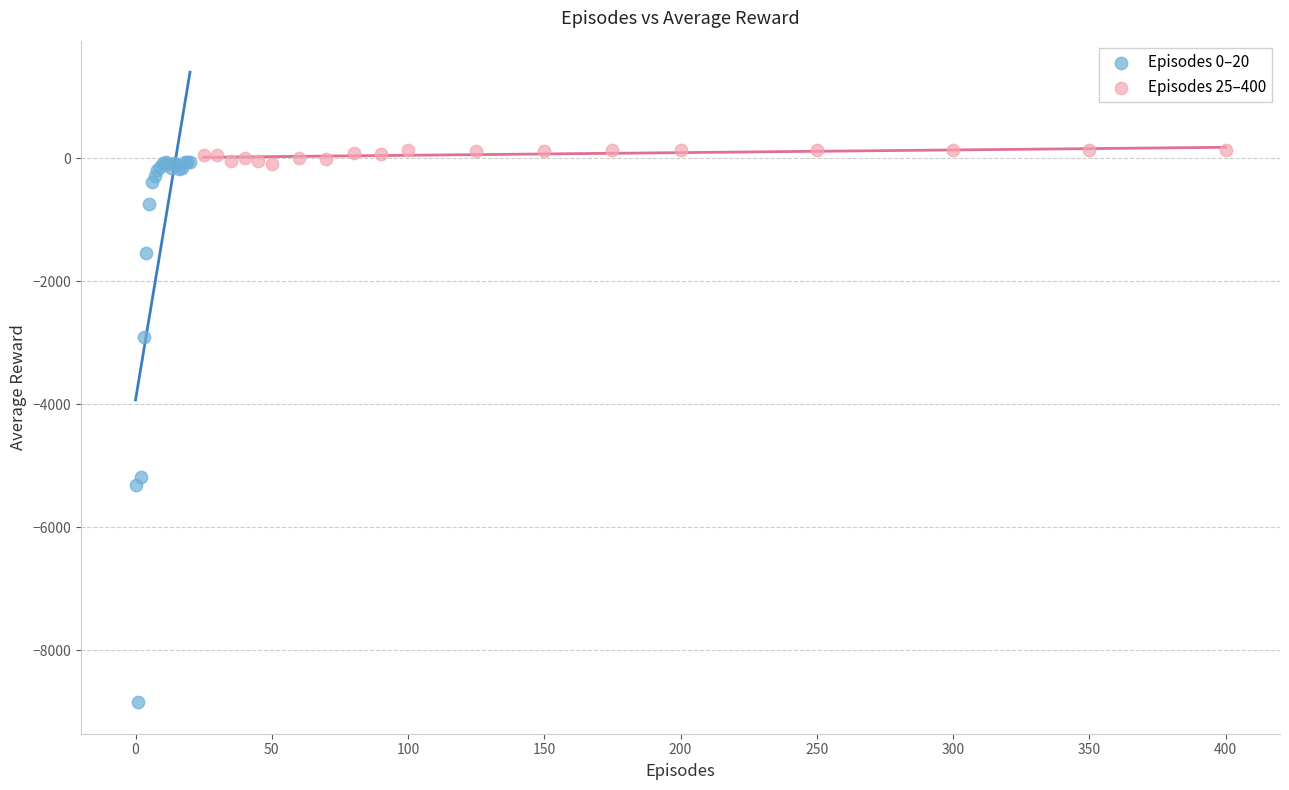

Which series contains the lowest Y value?

Episodes 0–20